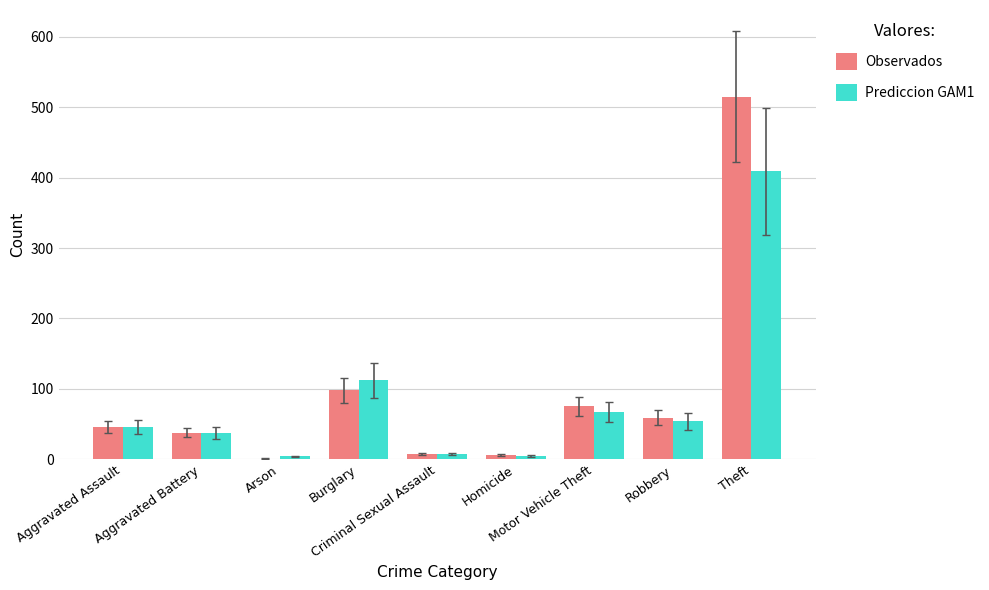

Where is Observados nearest to the value 258?

Burglary